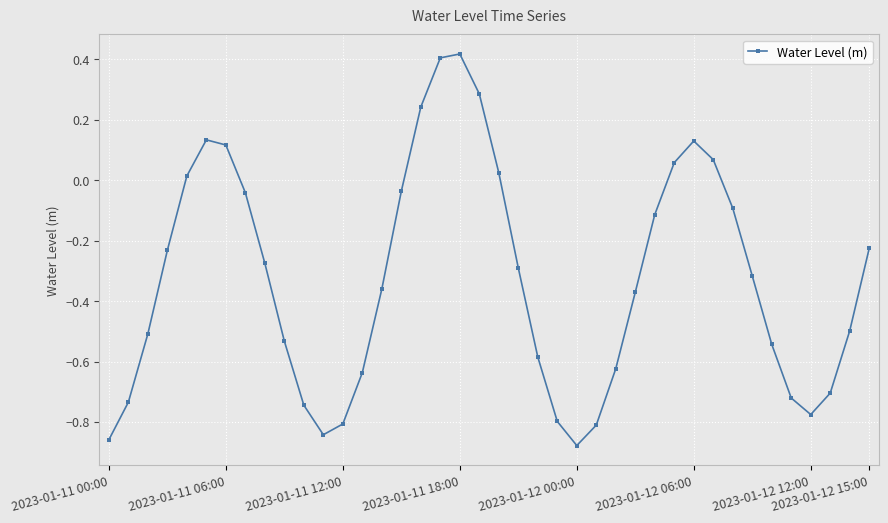

What is the sum of all values?

-13.1